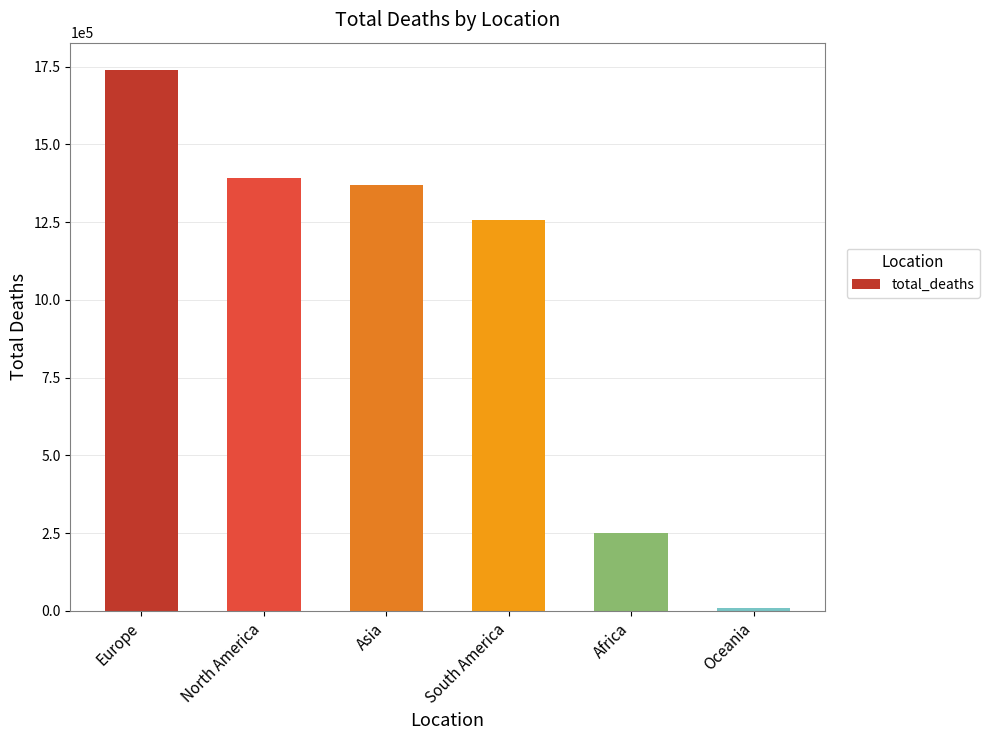

How many bars are there in total?

6